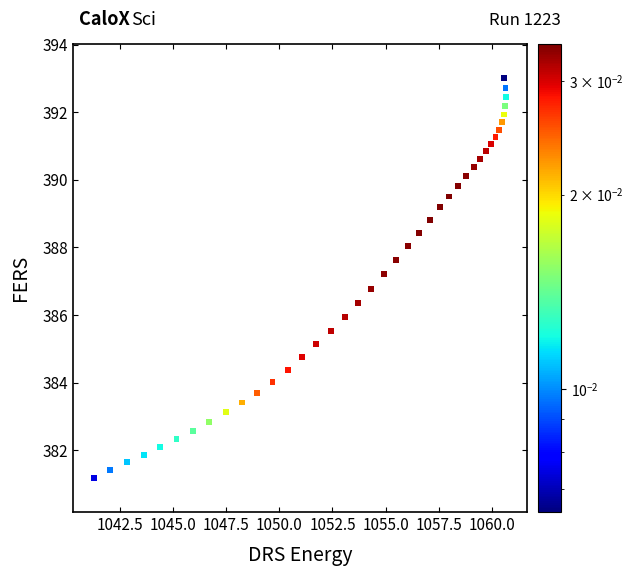

What is the range of X values (max minus min)?

19.4